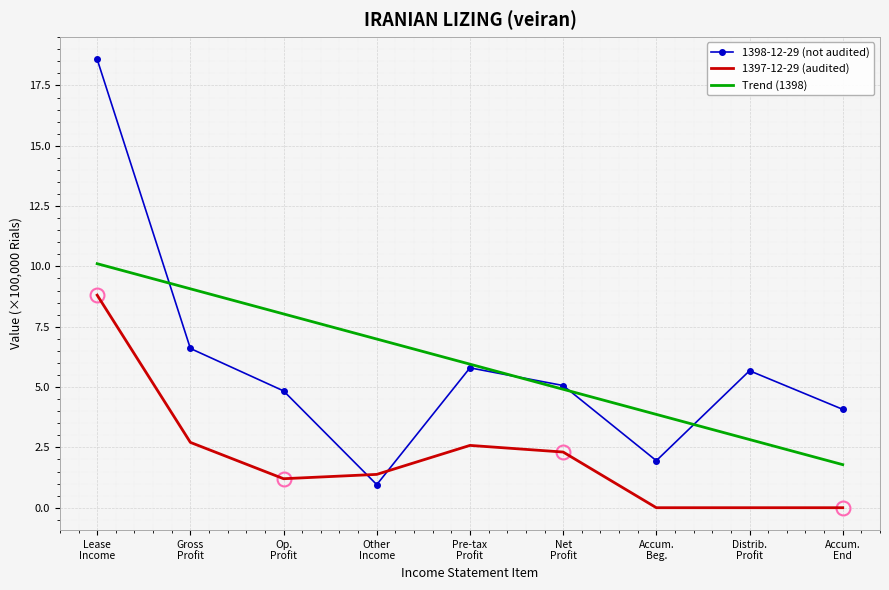

How many interior local peaks does the 1398-12-29 (not audited) series have?

2